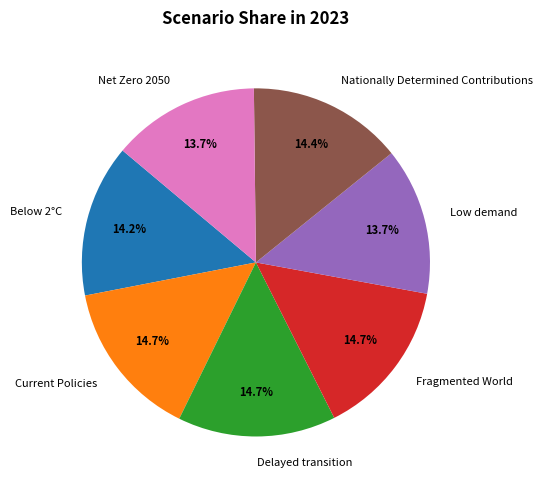

Is the sum of Below 2°C and Delayed transition greater than half?

No